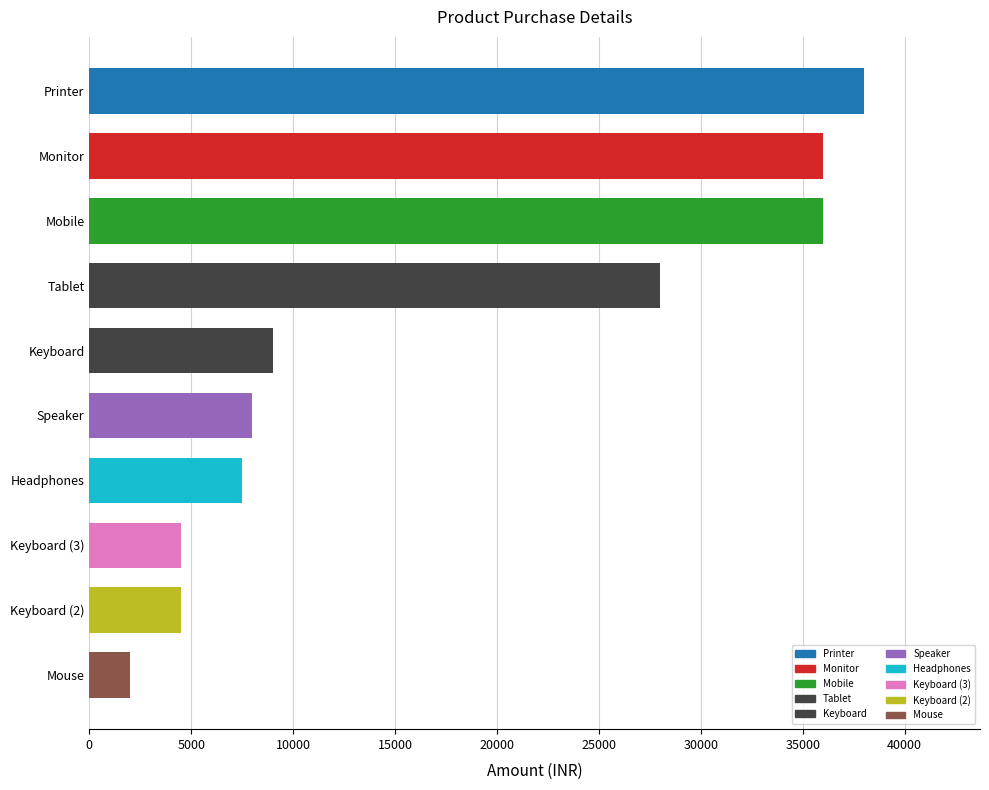

What is the approximate value at Keyboard (2), to the nearest 10?

4500